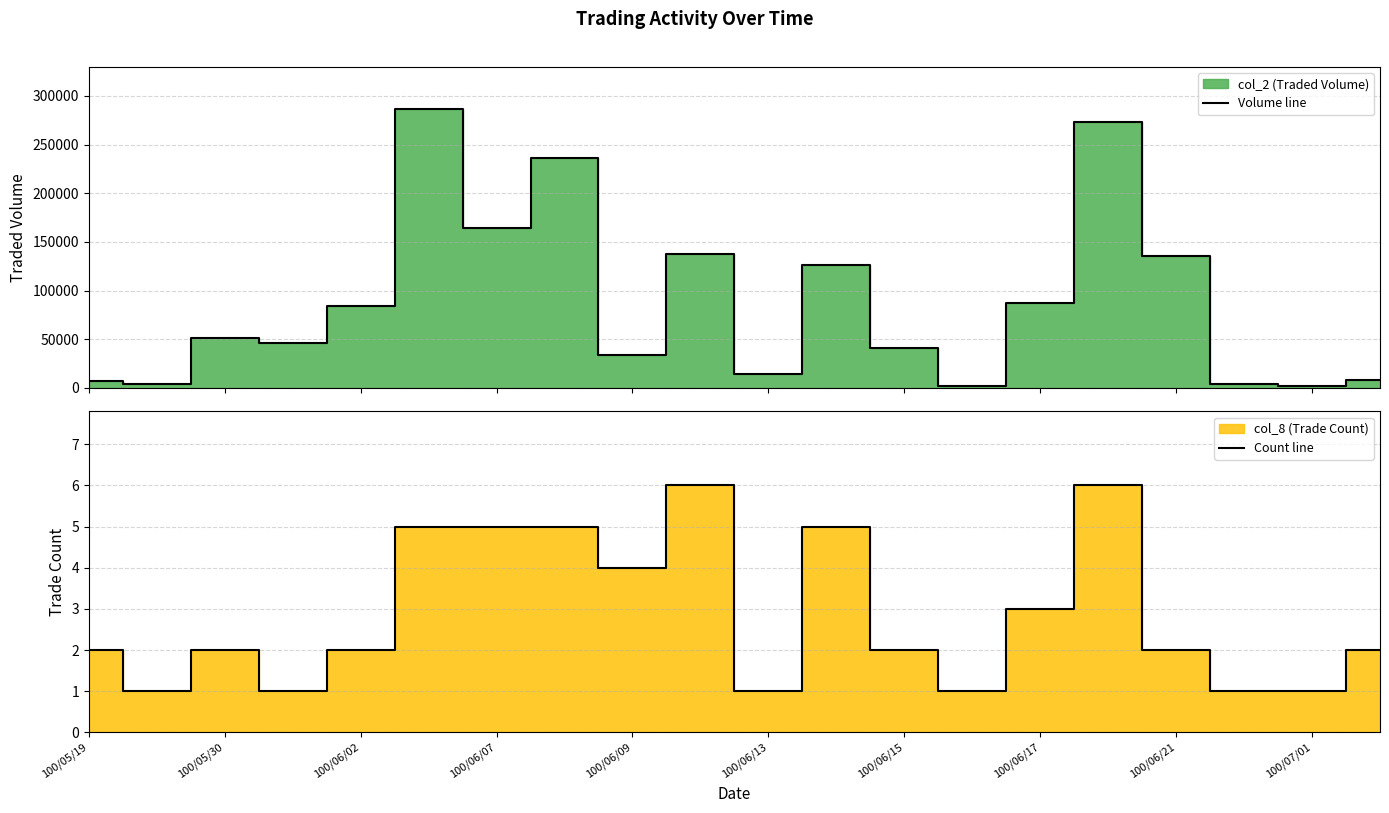

The value of Count line at 100/06/07 is 5. True or false?

True